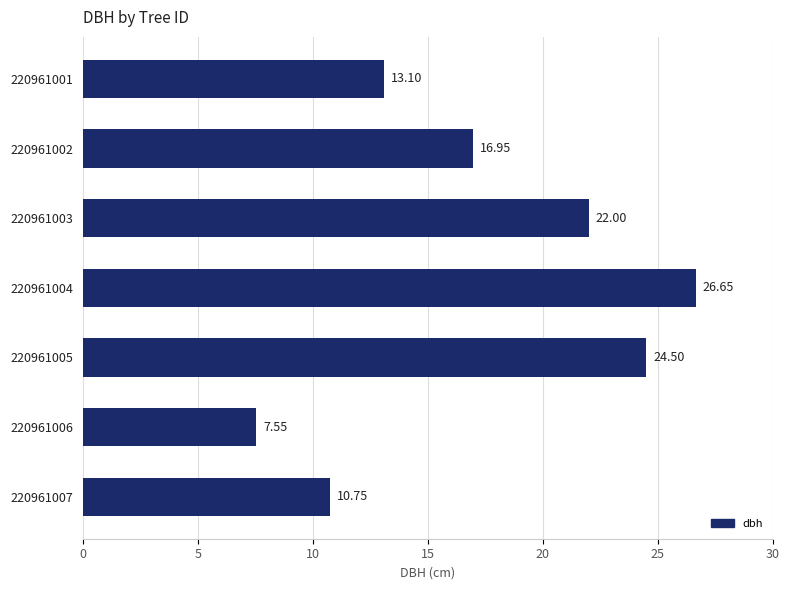

How many data points does each series have?

7